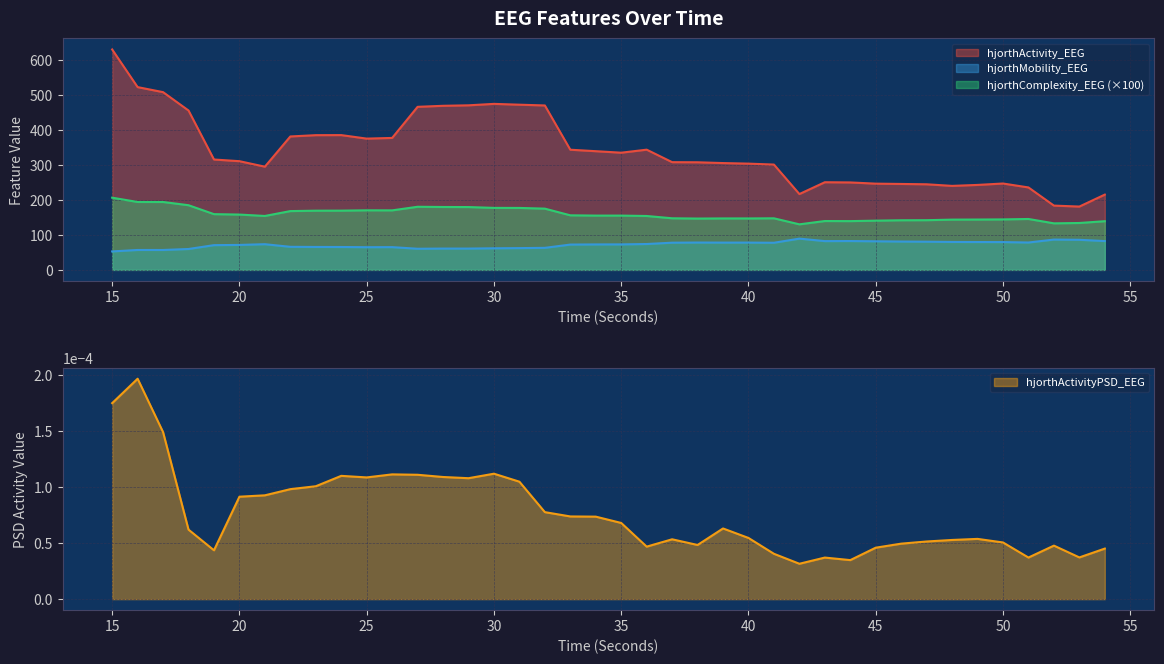

At which label is hjorthMobility_EEG closest to 70?

19